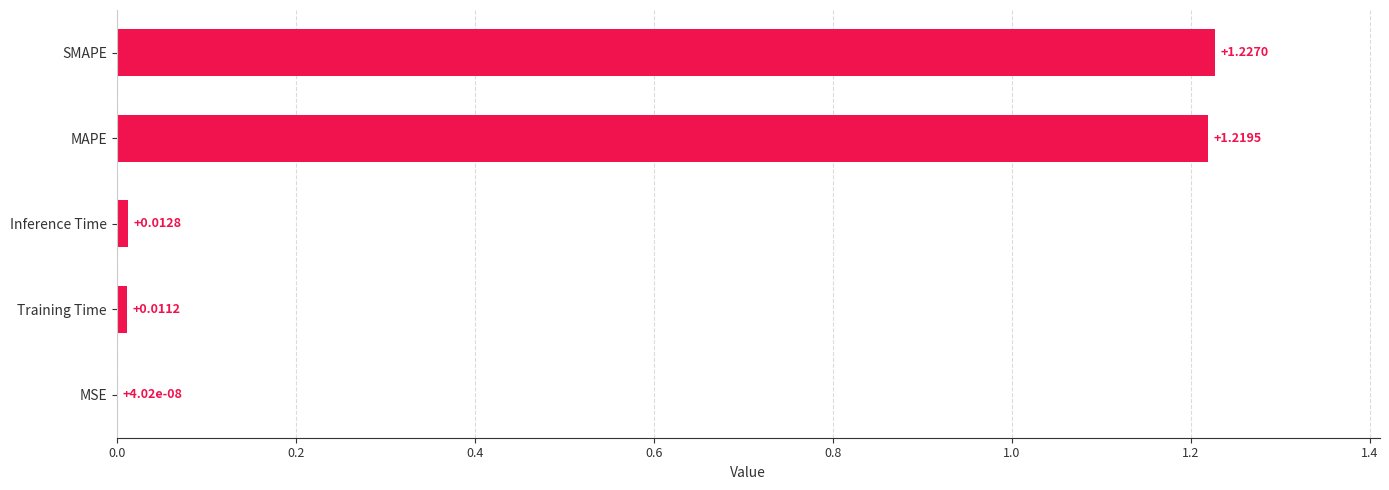

Between Training Time and Inference Time, which is larger?

Inference Time